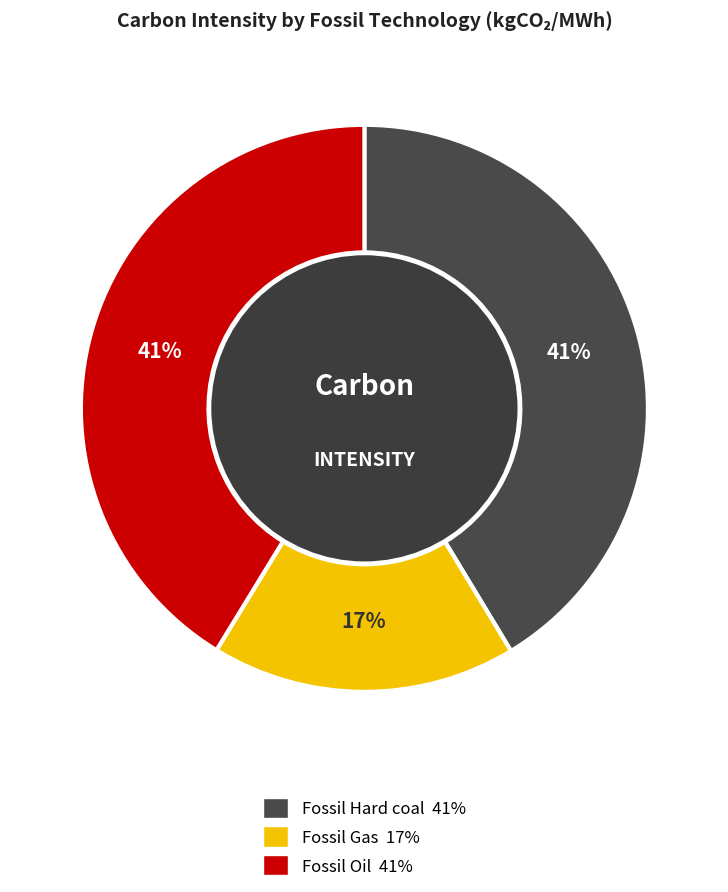

Approximately how many times larger is the value at Fossil Oil compared to Fossil Hard coal?

1.0